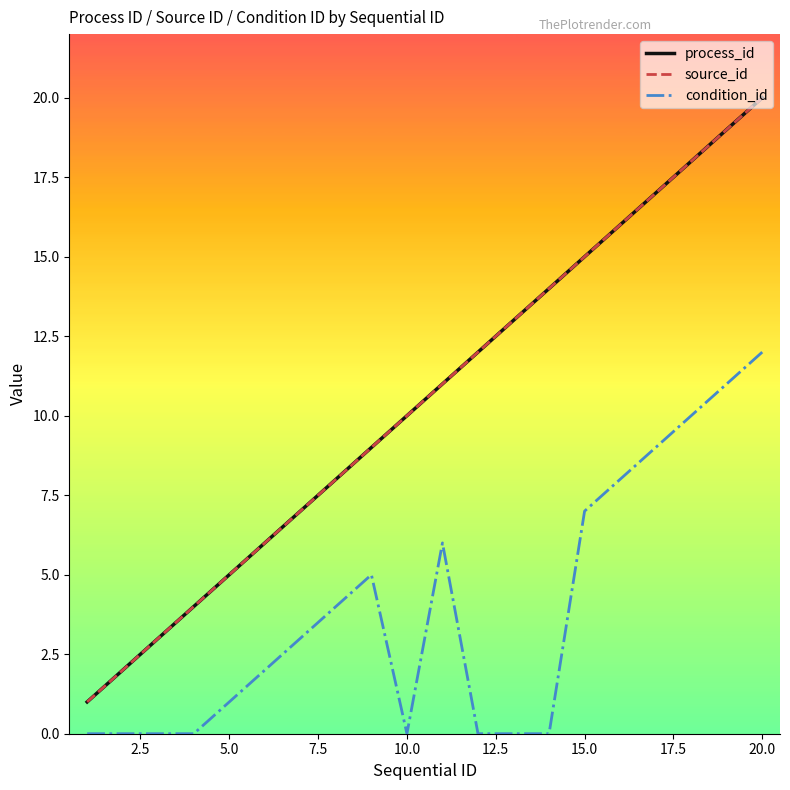

Is this an area chart (filled region under the line)?

No